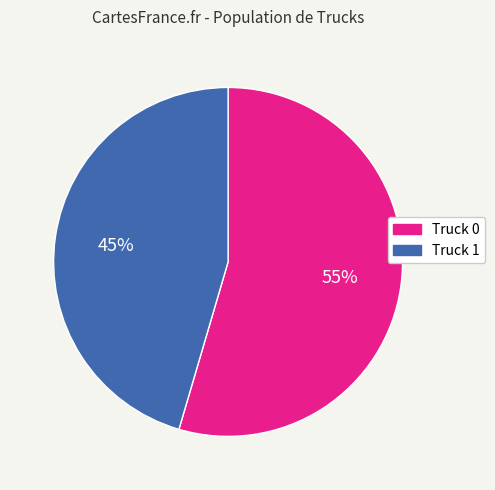

To the nearest percent, what is the average slice percentage?

50%